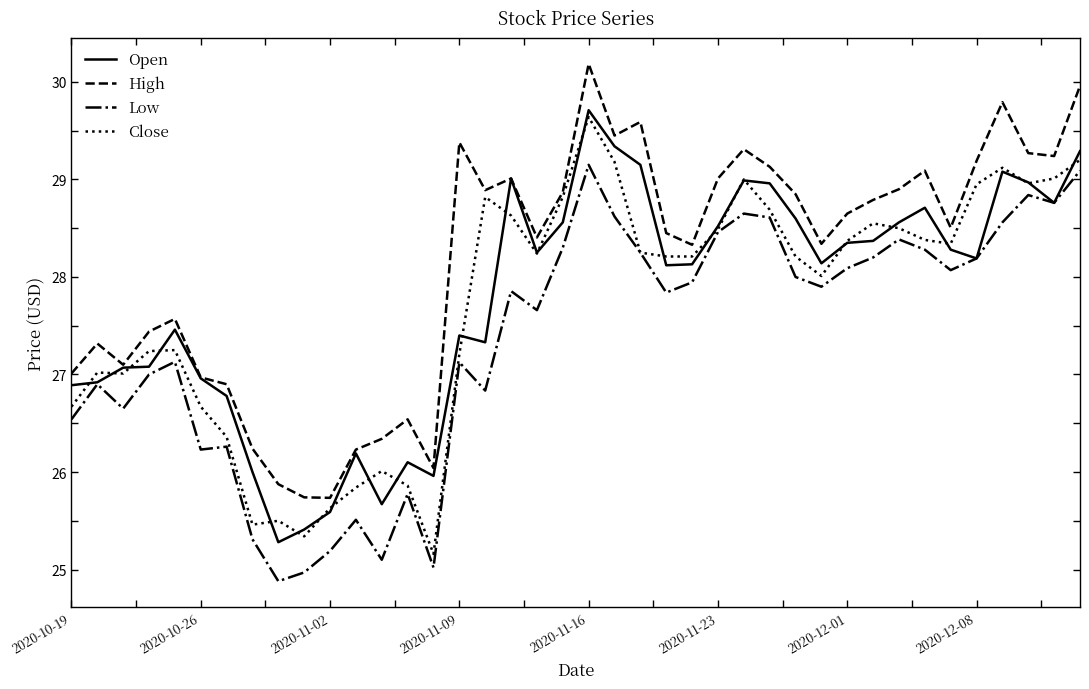

Which series has the largest total across all categories?

High